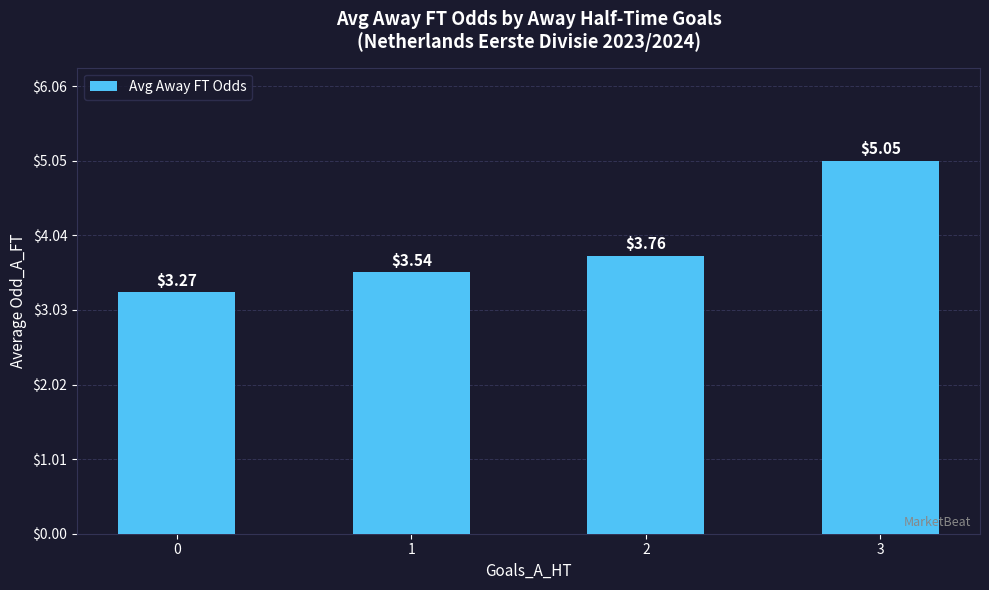

What is the change in value from 0 to 1?

+0.3